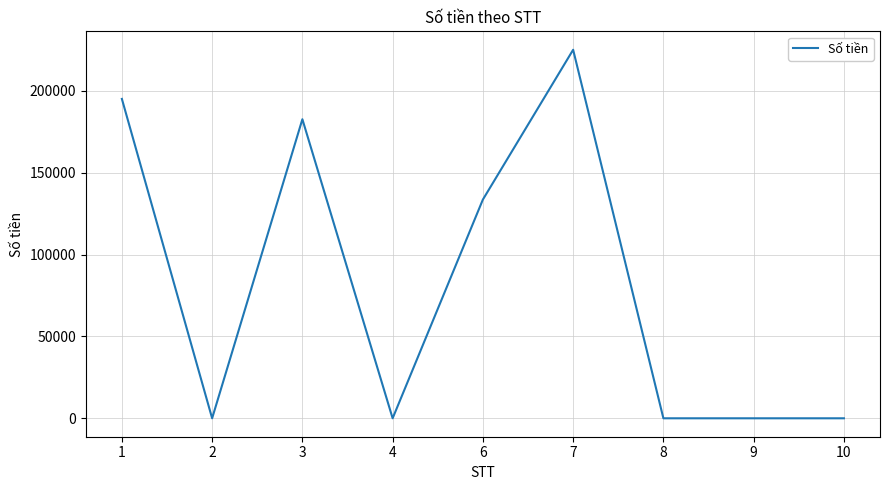

How many values exceed 0?

4